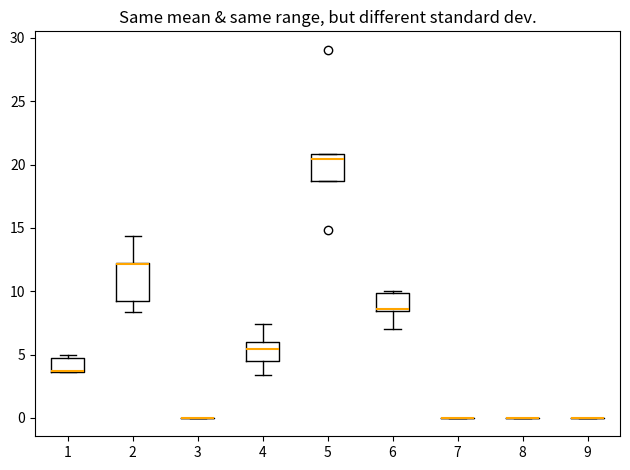

Reading left to right, transcribe this box plot: for each box, give where its median line is, the range the box spans, and where its two whiskers end, as read against the y-axis. The values are not printed on the chart, so give them approximately, as read against the axis.

1: median 3.5 (drawn on the box's lower edge), box 3.5 to 4.5, whiskers 3.5 to 5.0
2: median 12.0 (drawn on the box's upper edge), box 9.0 to 12.0, whiskers 8.5 to 14.5
3: box collapsed to a line at 0.0, whiskers 0.0 to 0.0
4: median 5.5, box 4.5 to 6.0, whiskers 3.5 to 7.5
5: median 20.5, box 18.5 to 21.0, whiskers 18.5 to 21.0
6: median 8.5 (drawn on the box's lower edge), box 8.5 to 10.0, whiskers 7.0 to 10.0 (just above the box's upper edge)
7: box collapsed to a line at 0.0, whiskers 0.0 to 0.0
8: box collapsed to a line at 0.0, whiskers 0.0 to 0.0
9: box collapsed to a line at 0.0, whiskers 0.0 to 0.0